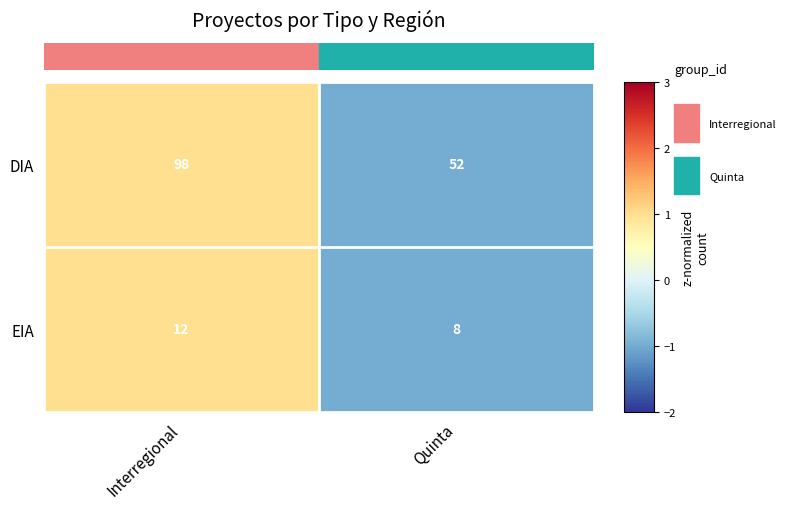

What value does the DIA series have at Quinta, to the nearest 10?

50